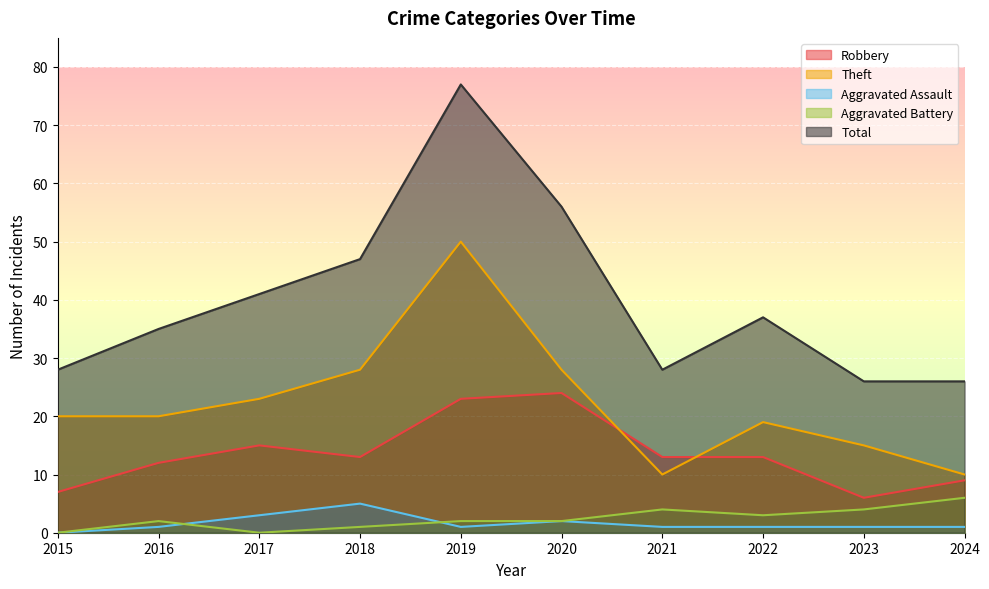

What is the difference between the second highest and second lowest values in the Robbery series?

16